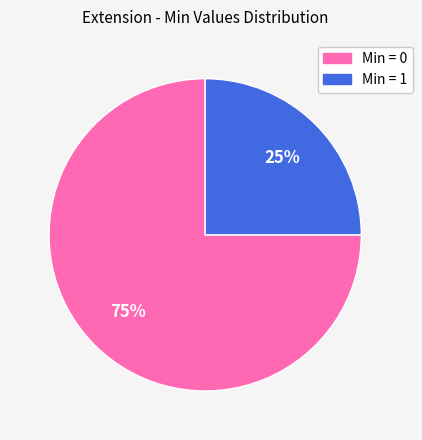

Does any single category account for the majority?

Yes